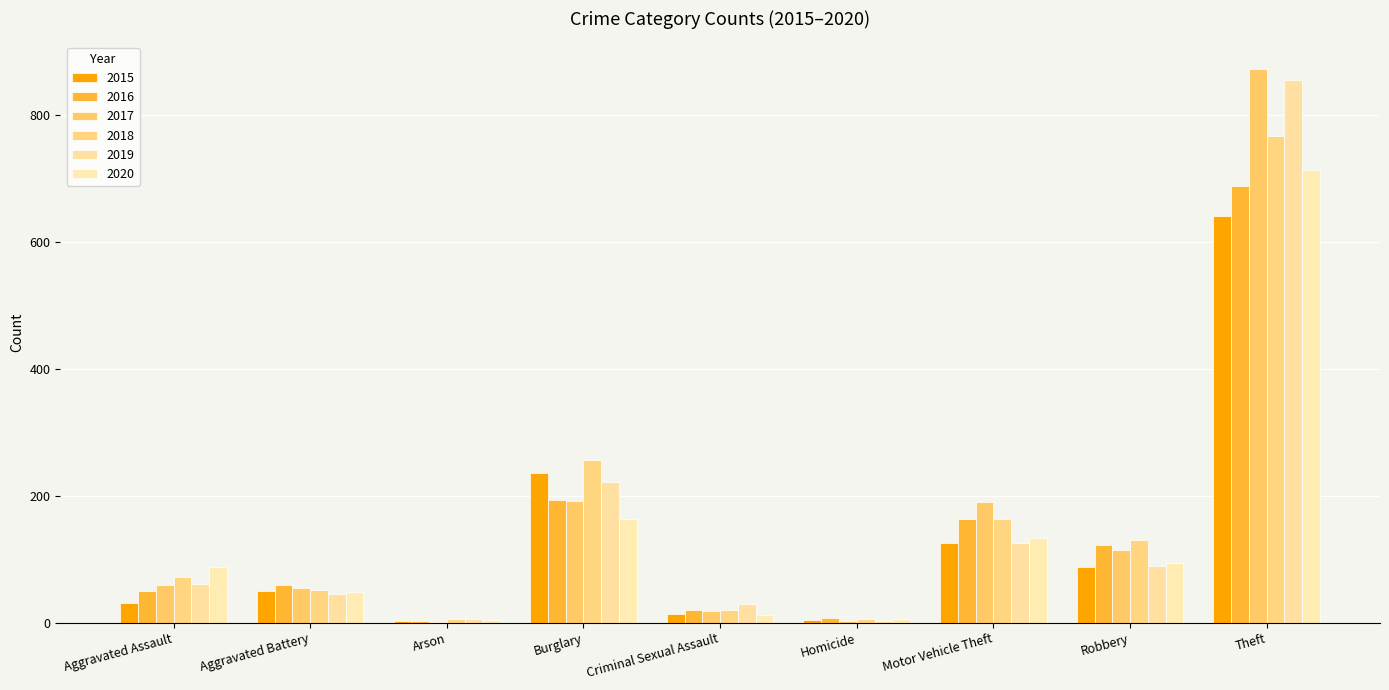

What is the value of the 2020 bar at the 6th from the left?

6